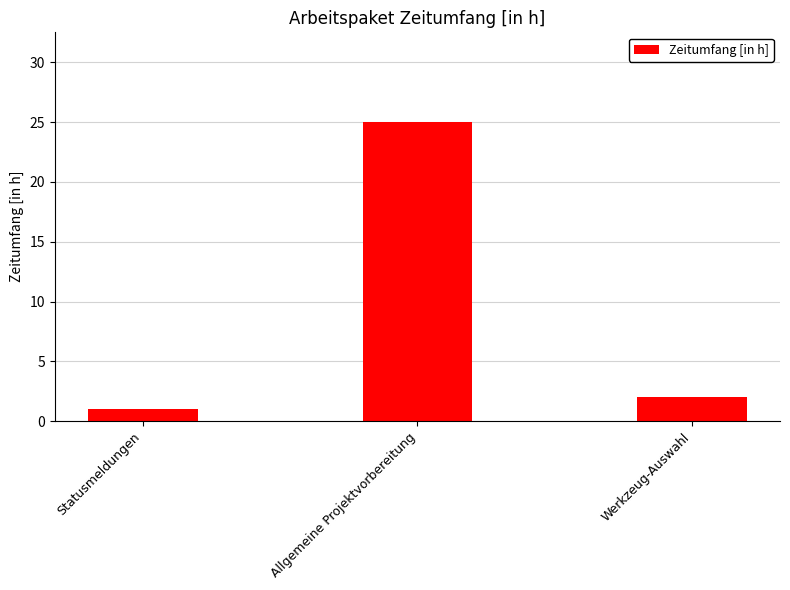

How many values are below 2?

1